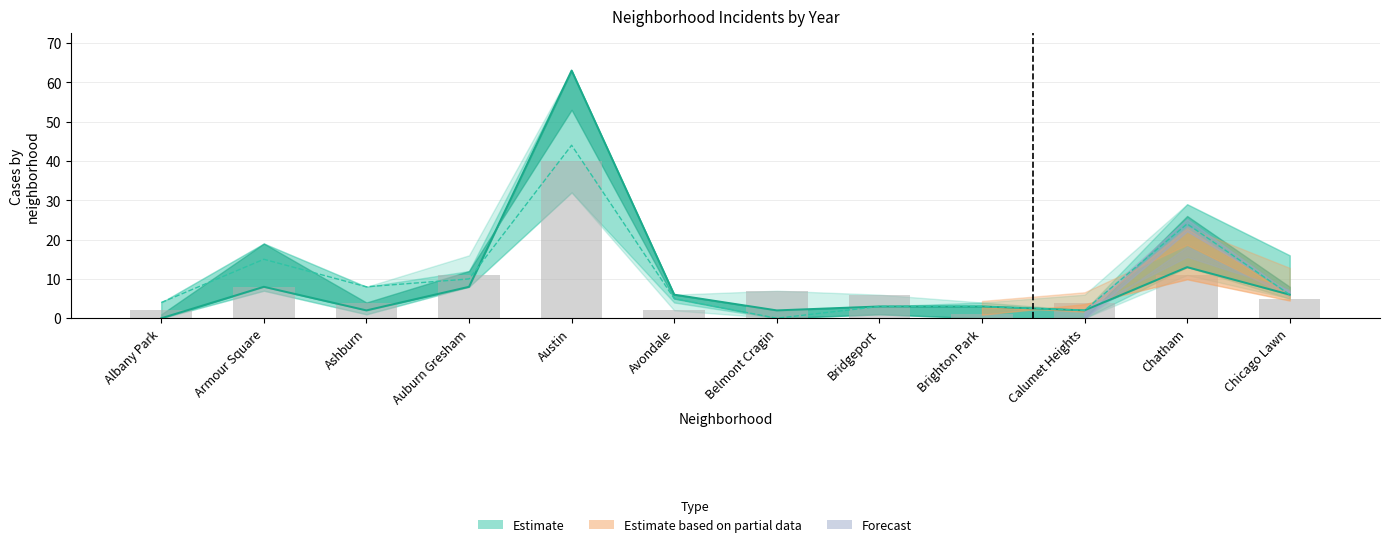

At how many categories does at least one series exceed 15?

2